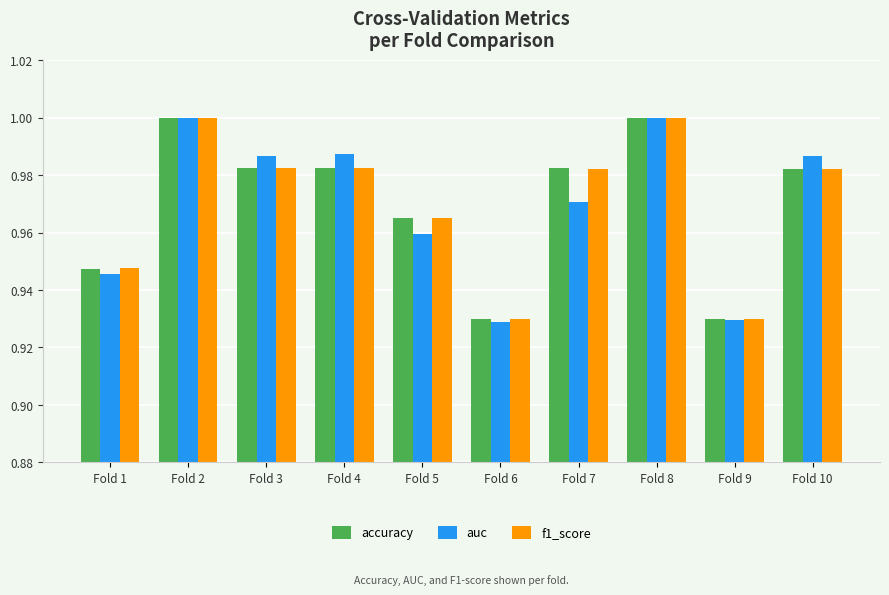

Which series has the widest spread of values?

auc